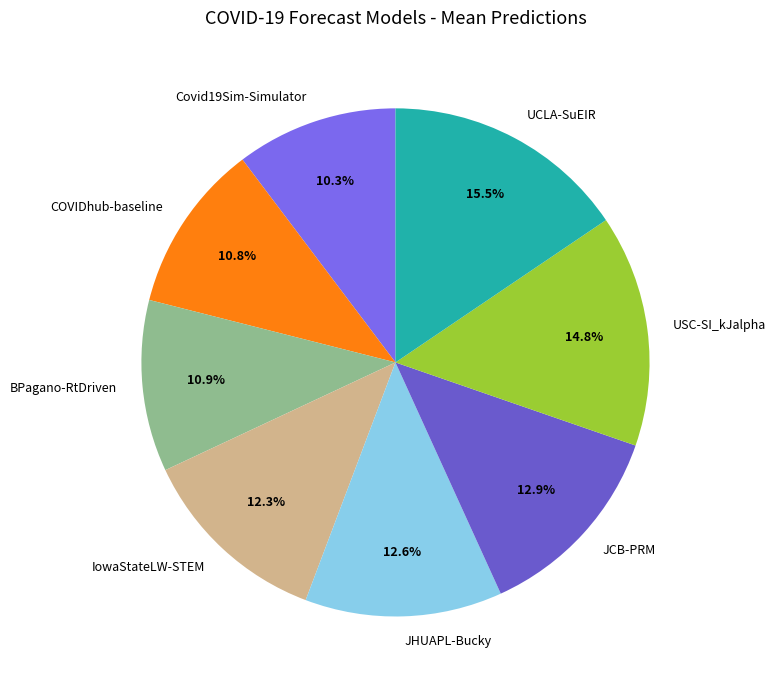

How many segments does this pie chart have?

8